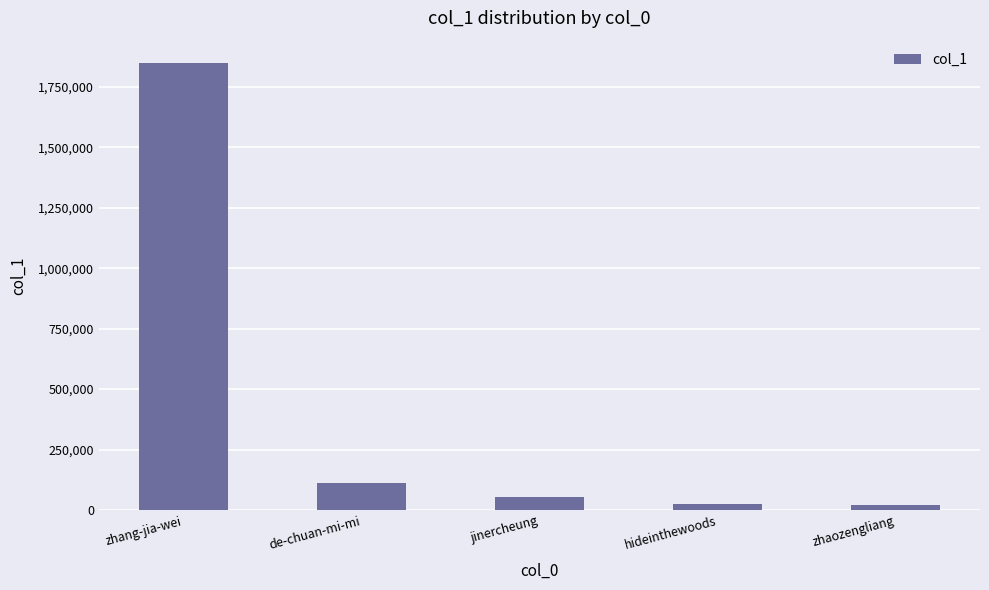

Between zhang-jia-wei and de-chuan-mi-mi, which is larger?

zhang-jia-wei